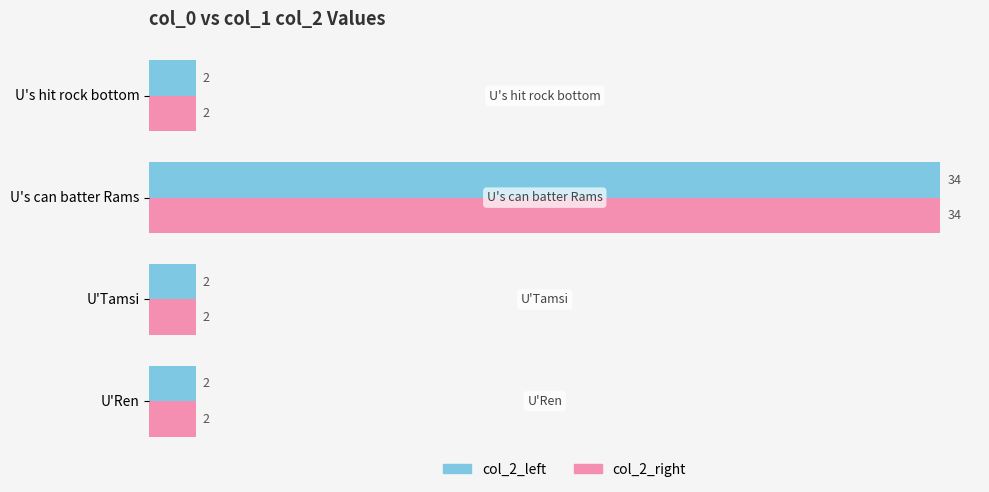

At which category is the sum across all series the highest?

U's can batter Rams